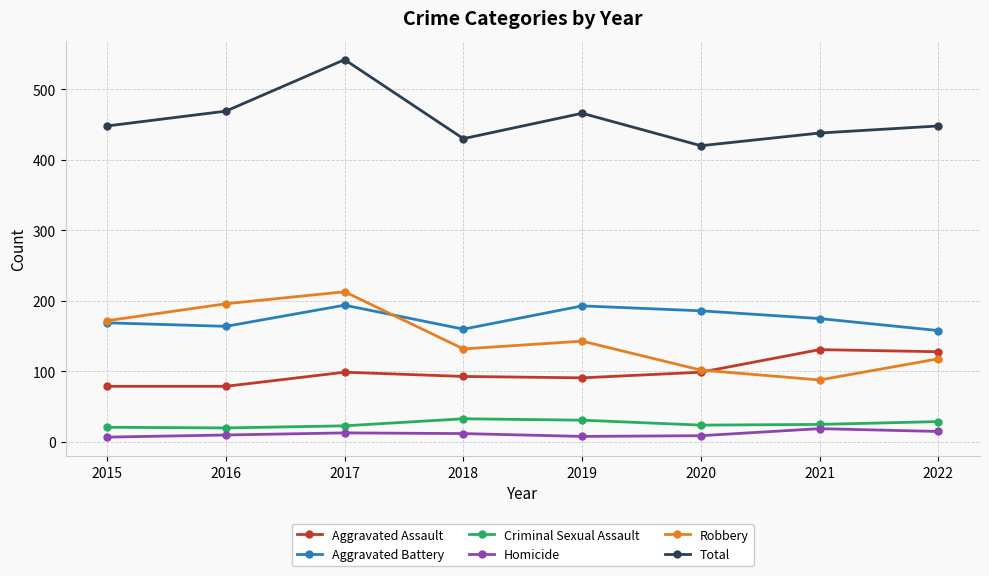

True or false: Criminal Sexual Assault and Total cross at least once.

False